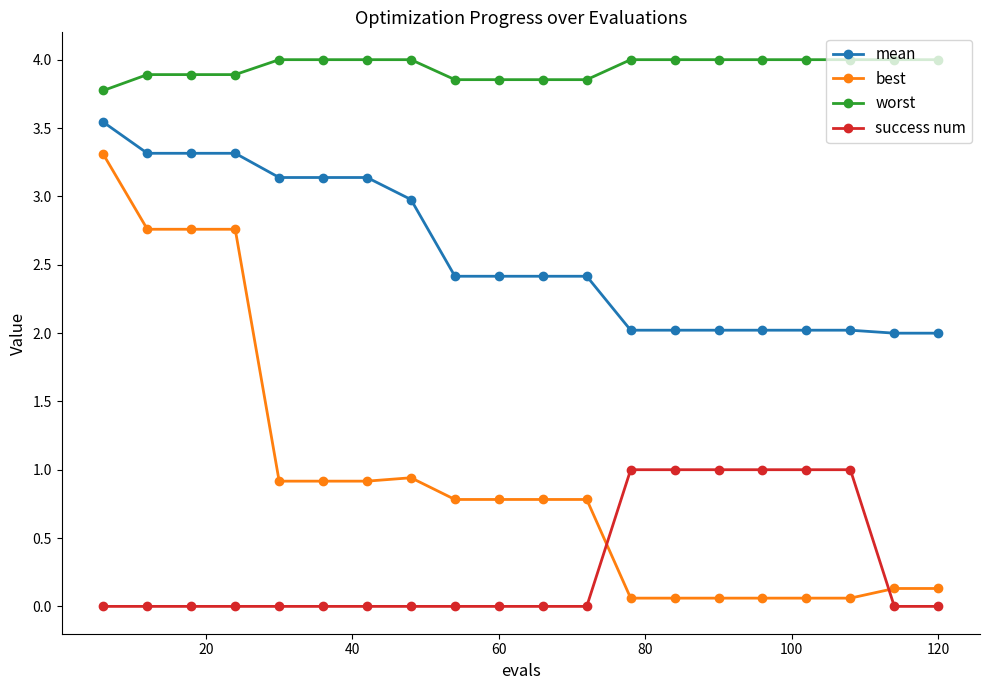

What is the difference between the second highest and minimum values in the mean series?

1.3